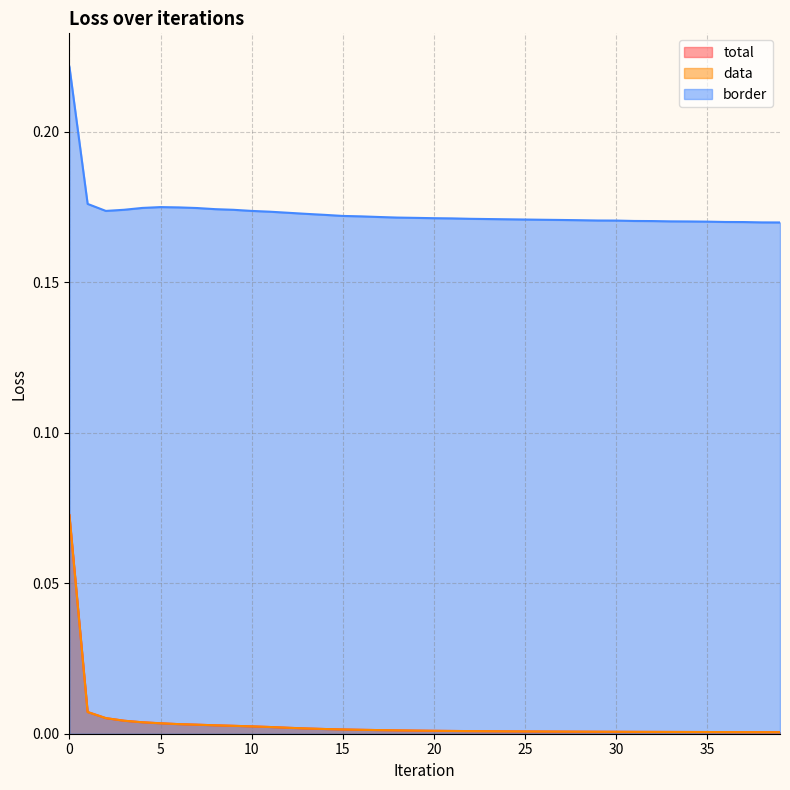

Rank the series at 20 from highest to lowest value.

border, total, data